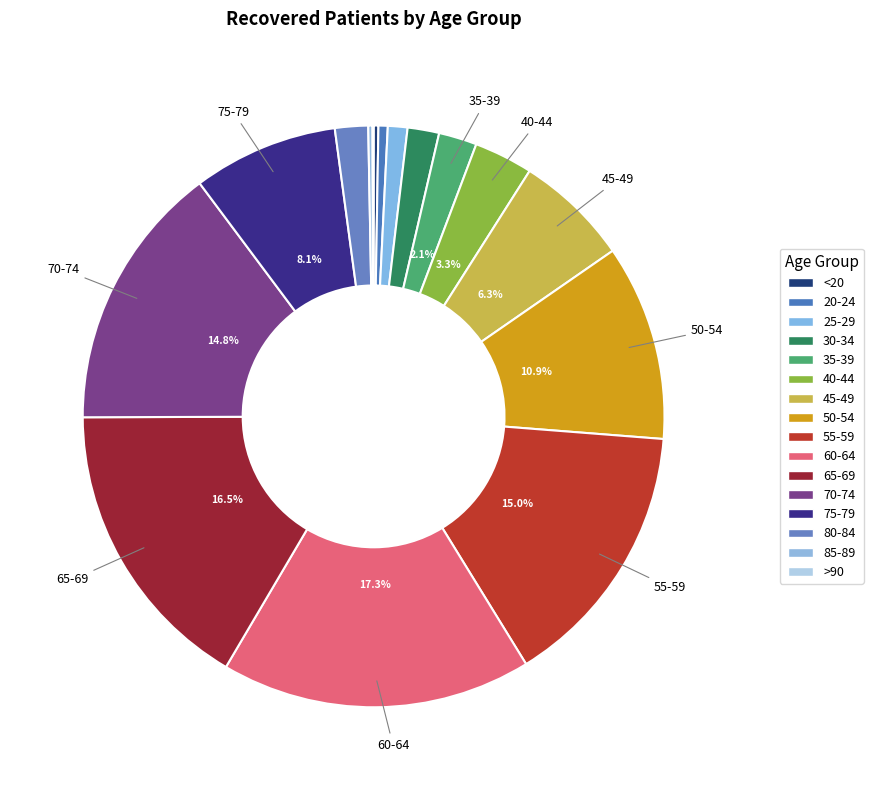

Does any single category account for the majority?

No